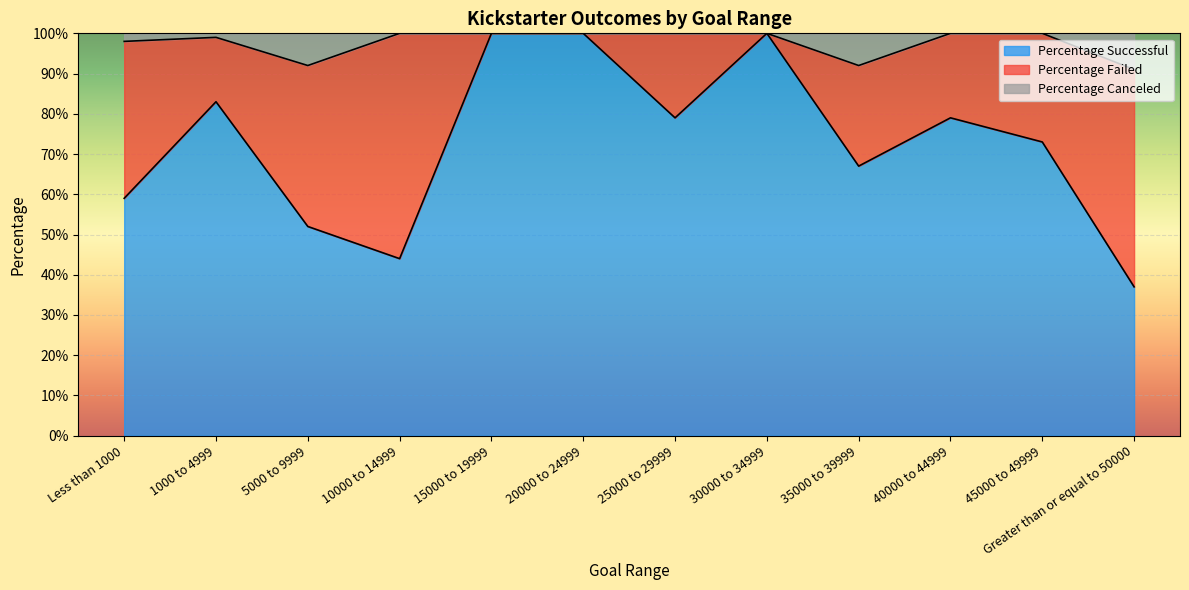

Where is Percentage Successful nearest to the value 0?

Greater than or equal to 50000